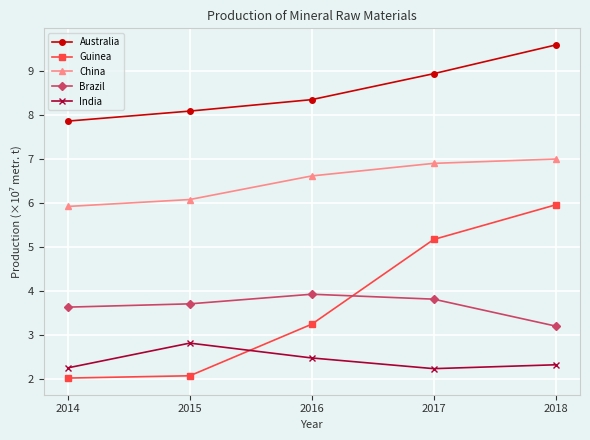

True or false: India and Brazil cross at least once.

False